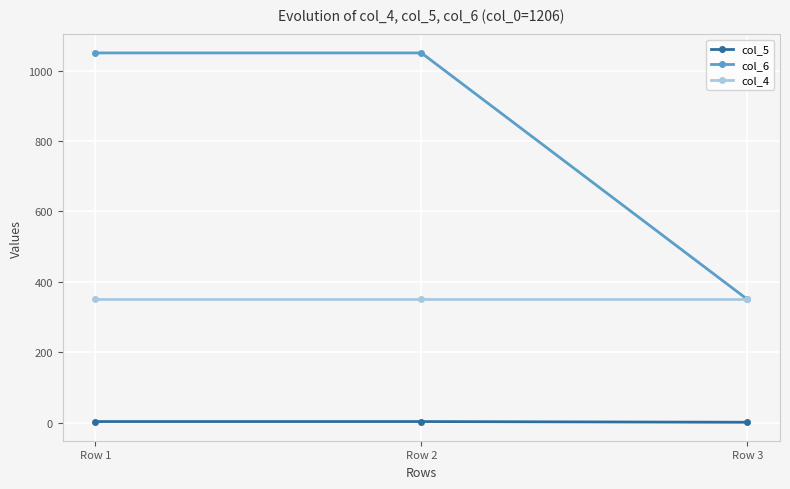

Rank the series by their maximum value, from highest to lowest.

col_6, col_4, col_5